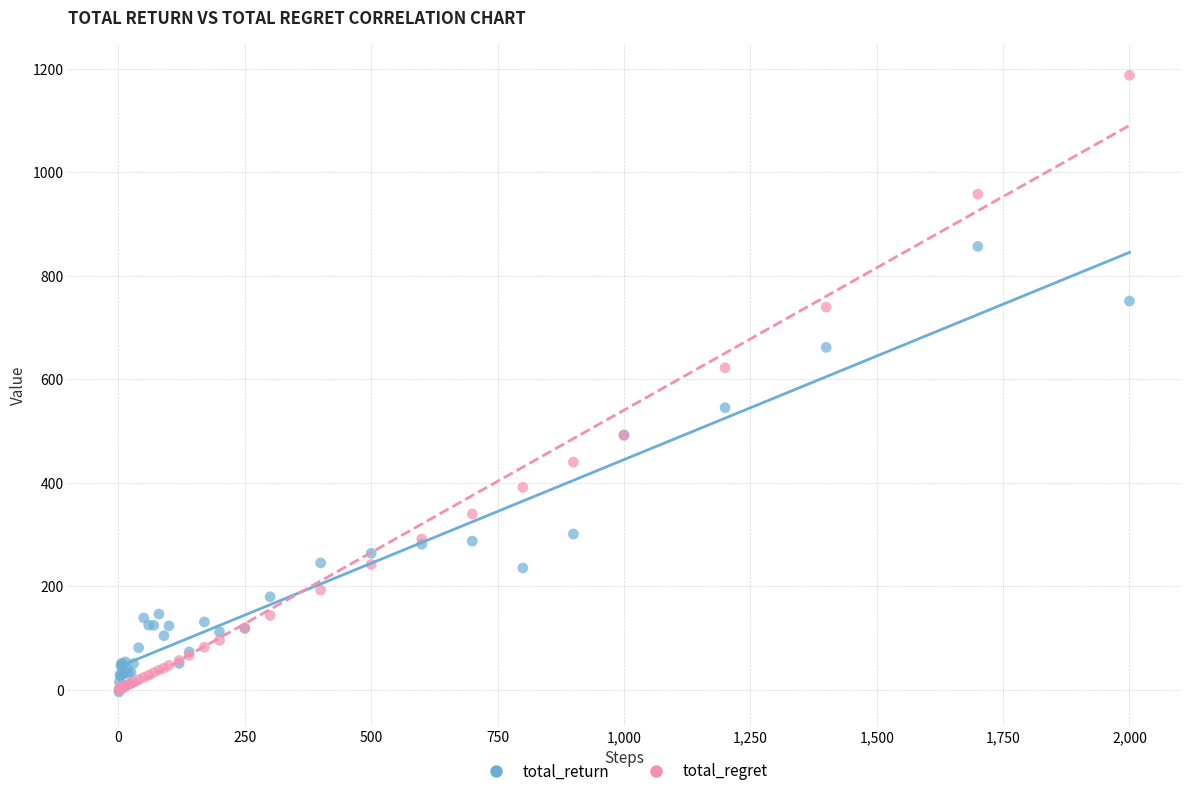

Which series reaches the maximum Y coordinate?

total_regret